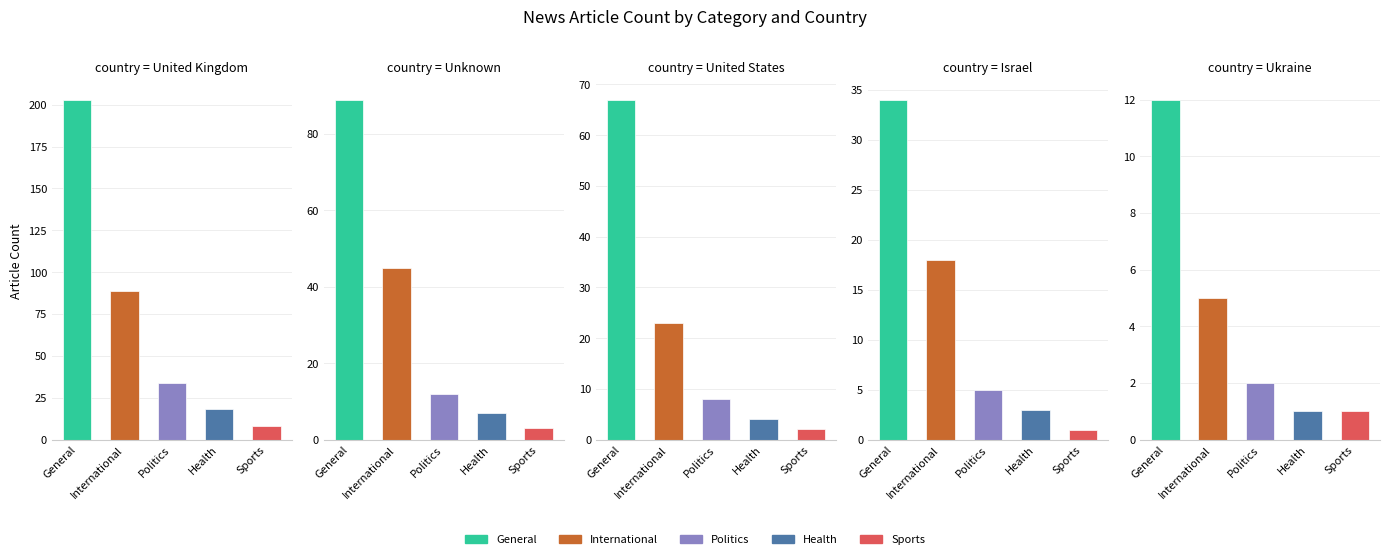

What is the label of the 3rd bar from the left?

United States